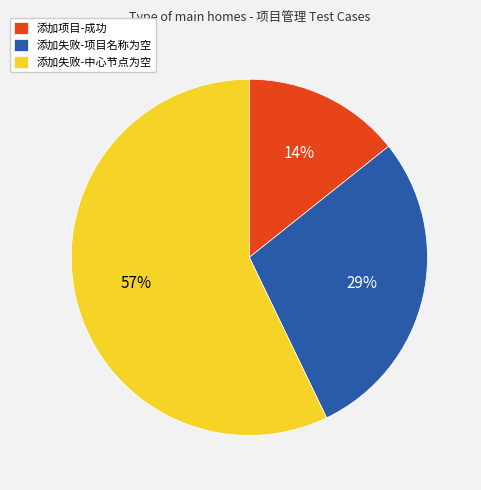

Combined, do 添加失败-项目名称为空 and 添加项目-成功 account for over 50%?

No